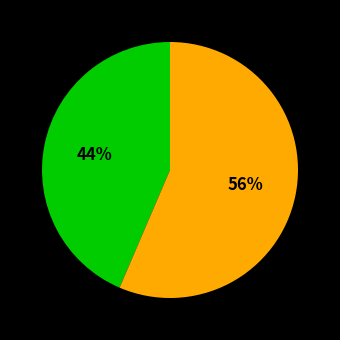

To the nearest percent, what is the average slice percentage?

50%